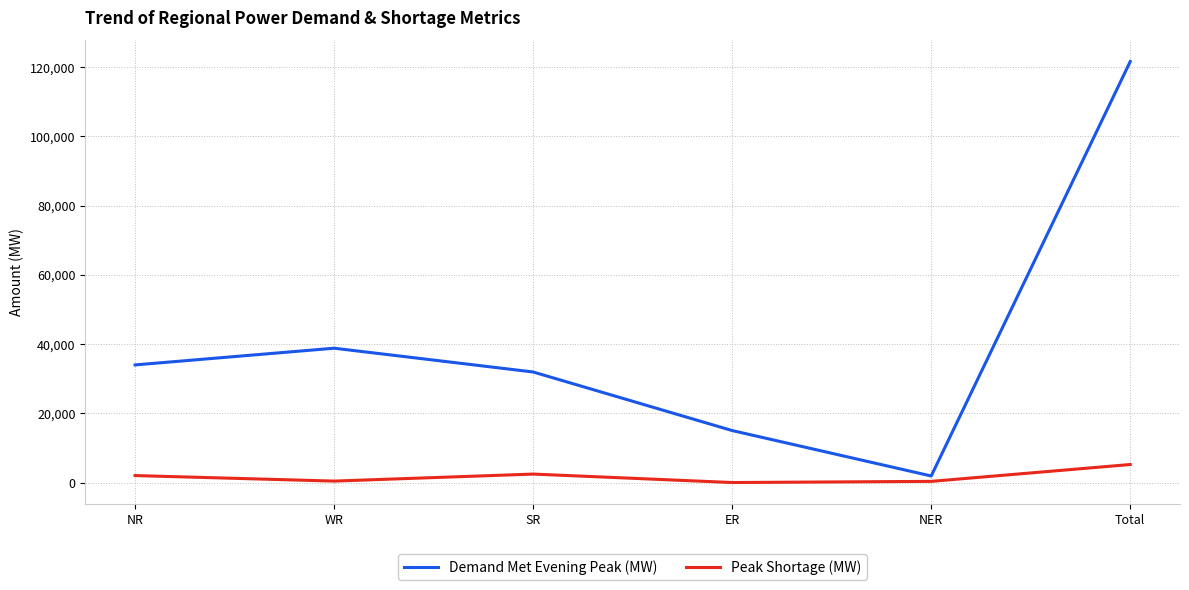

What is the difference between the maximum and minimum values in the Demand Met Evening Peak (MW) series?

119734